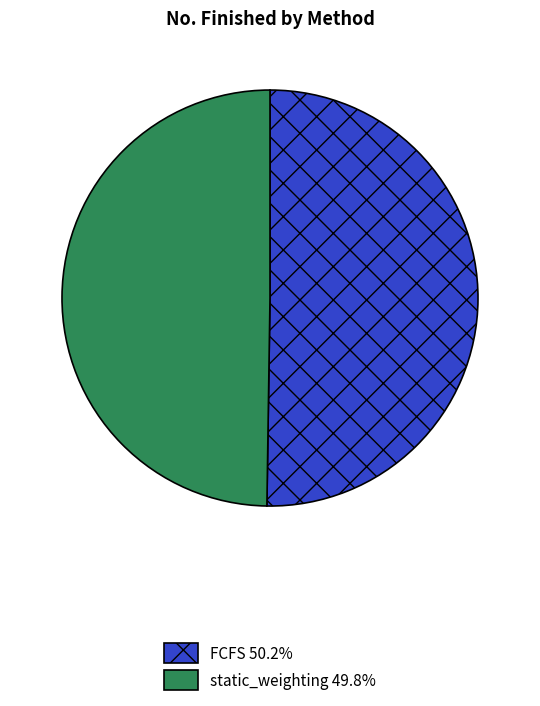

What is the ratio of the value at FCFS to the value at static_weighting?

1.0